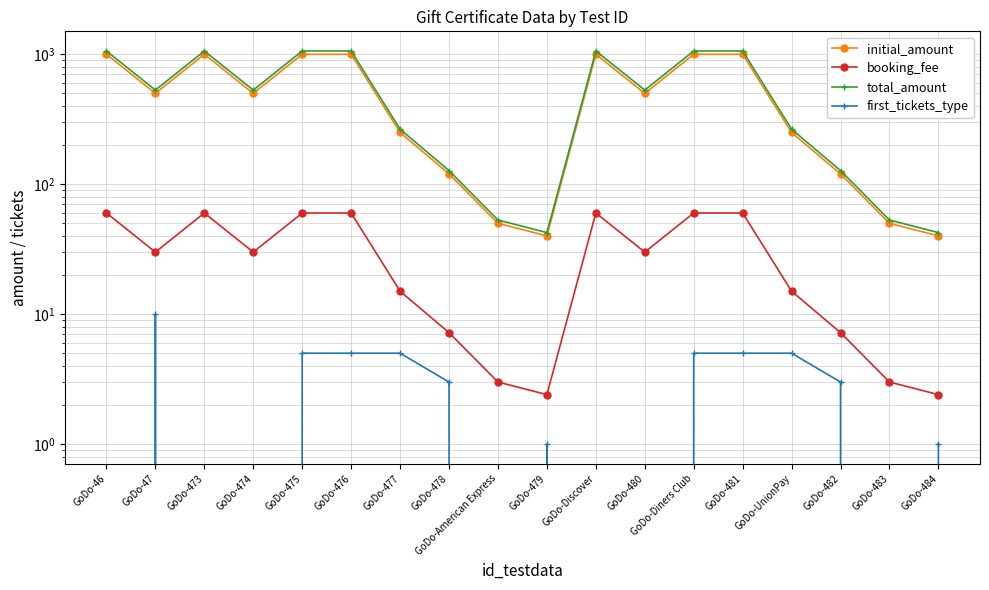

Count the first_tickets_type values in the range 0 to 5.

17